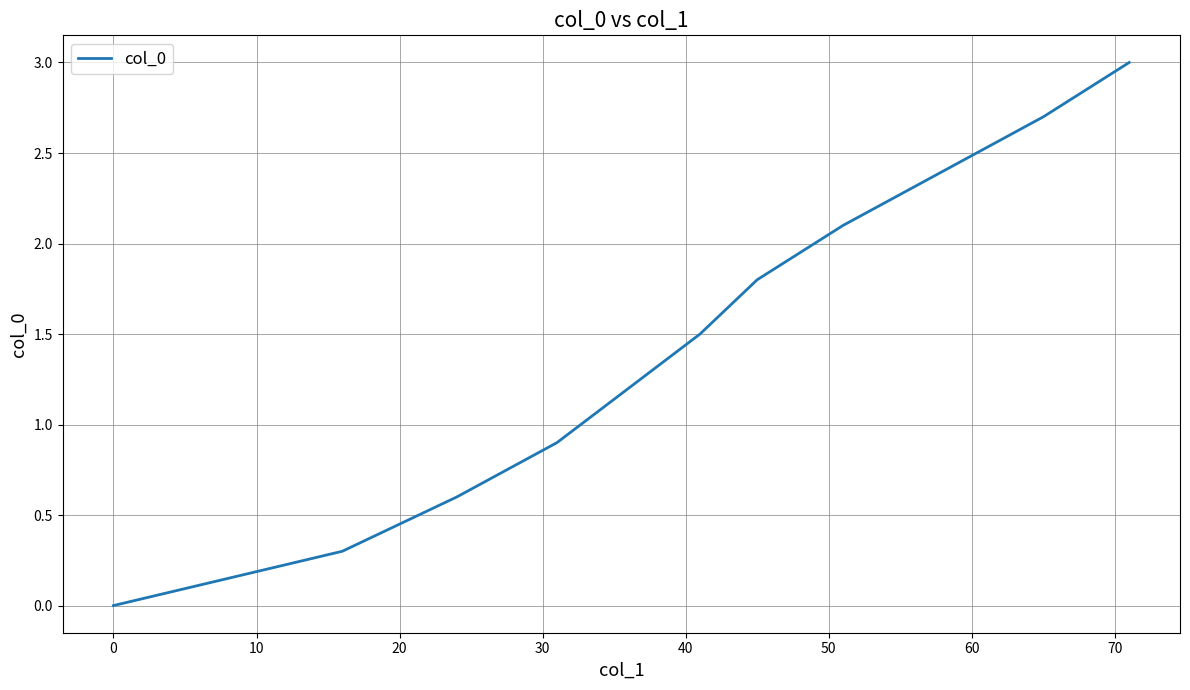

Count the number of values greater than 1.

7